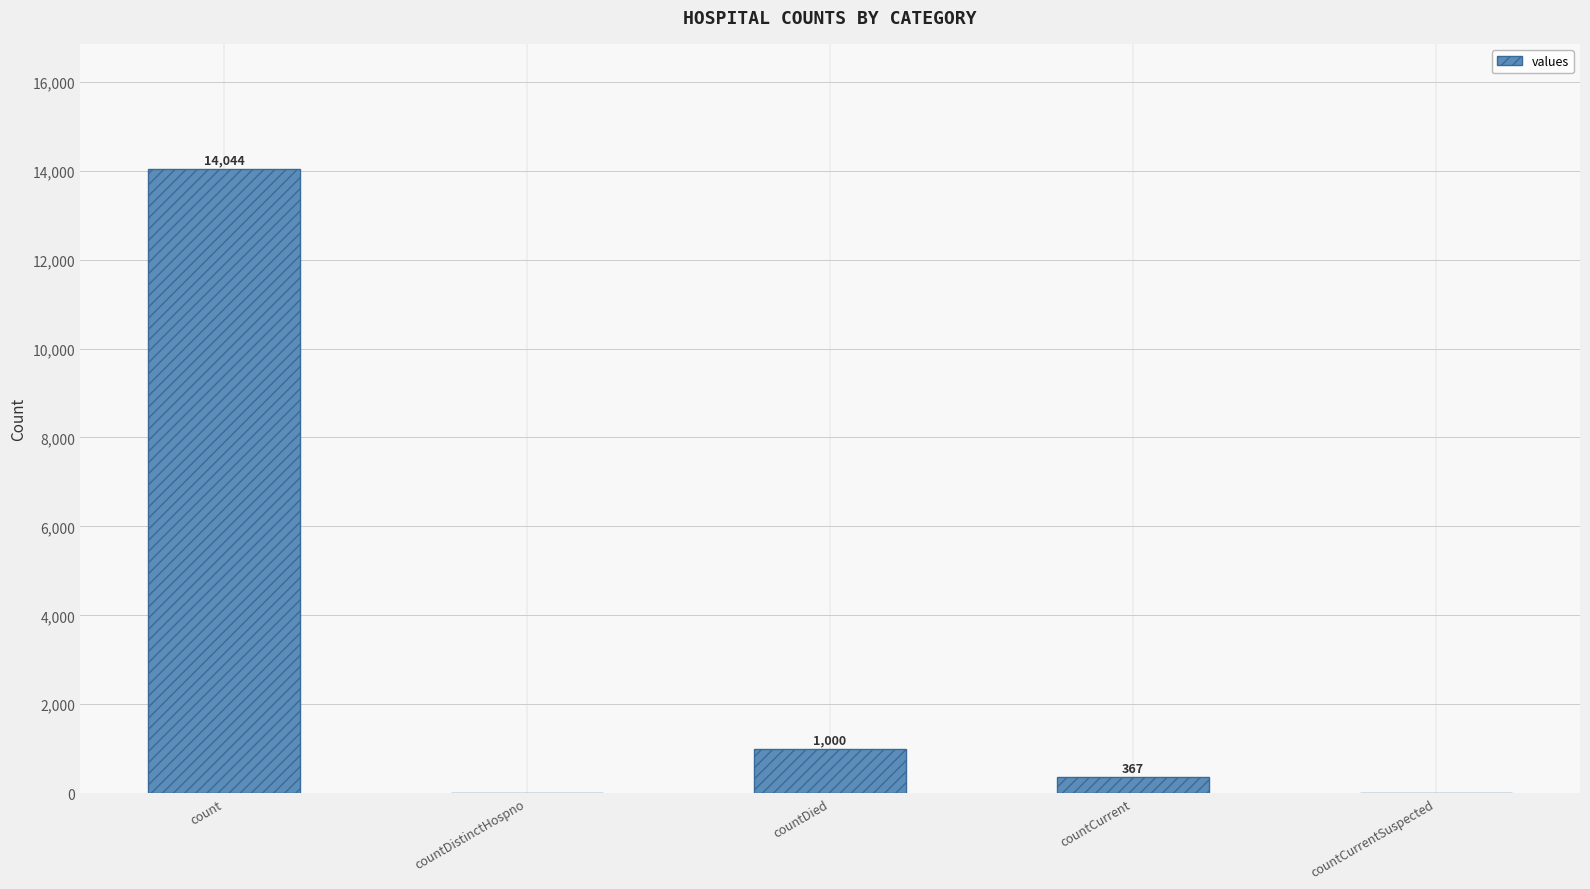

What is the change in value from count to countCurrentSuspected?

-14044